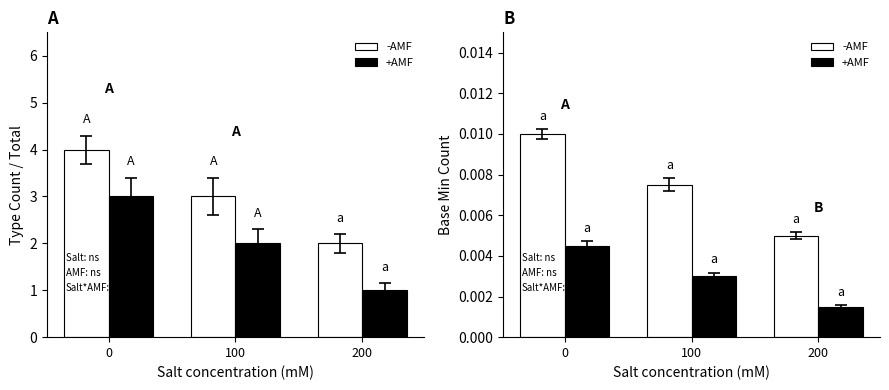

Rank the series by their maximum value, from lowest to highest.

+AMF, -AMF